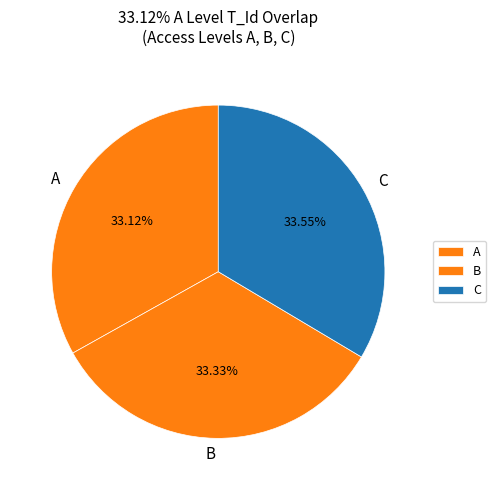

Does any single category account for the majority?

No